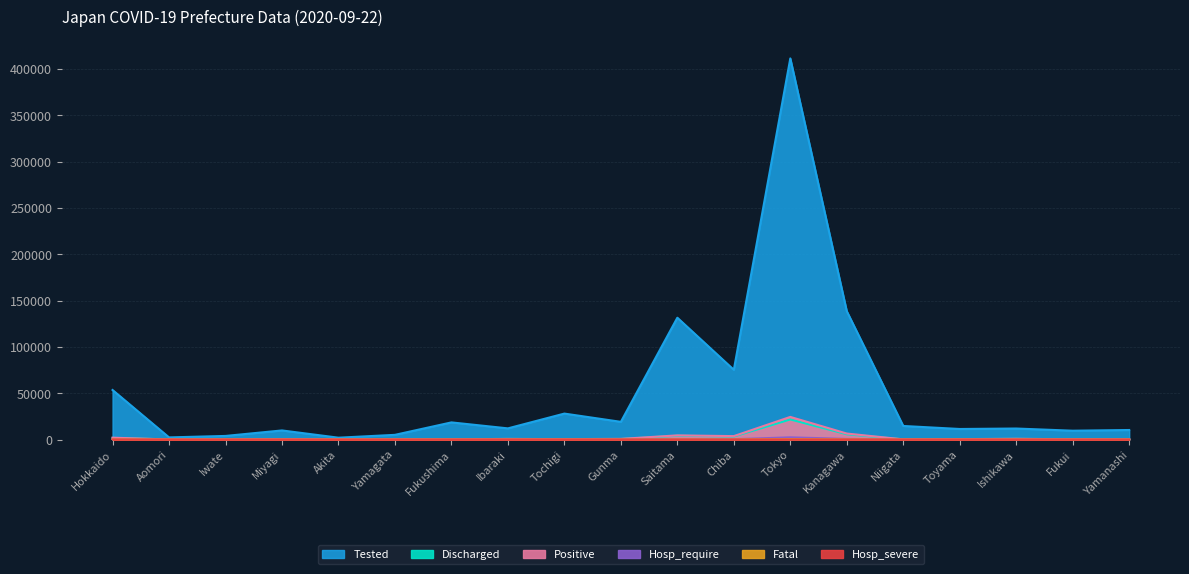

In Discharged, how many points are higher than both neighbors (excluding endpoints)?

5